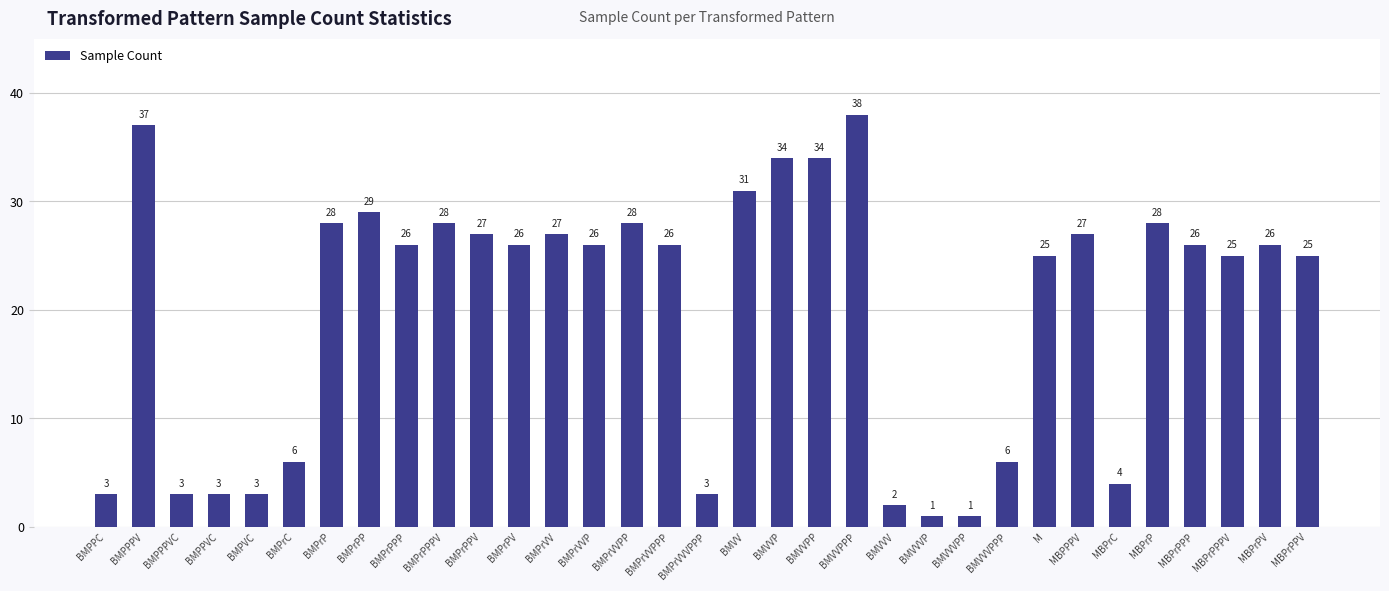

What is the value of the 31st bar from the left?

25